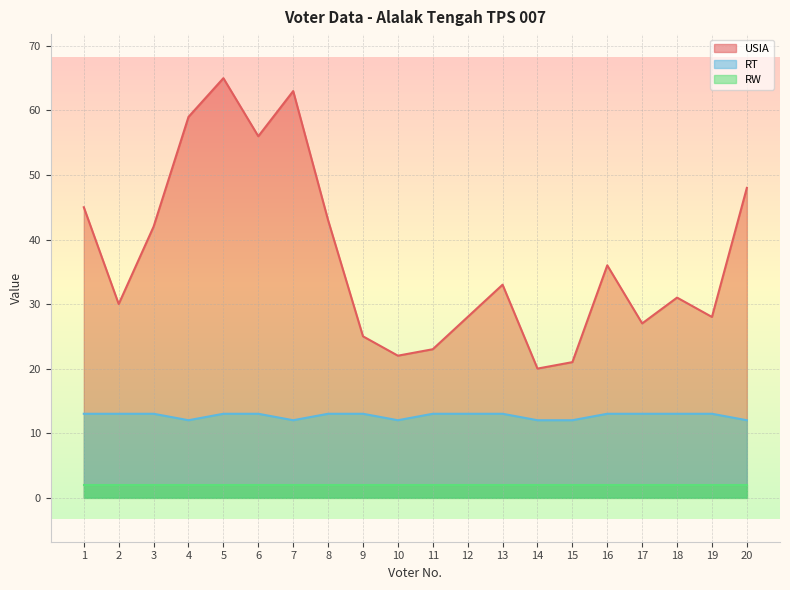

Which label corresponds to the smallest value in the chart?

4